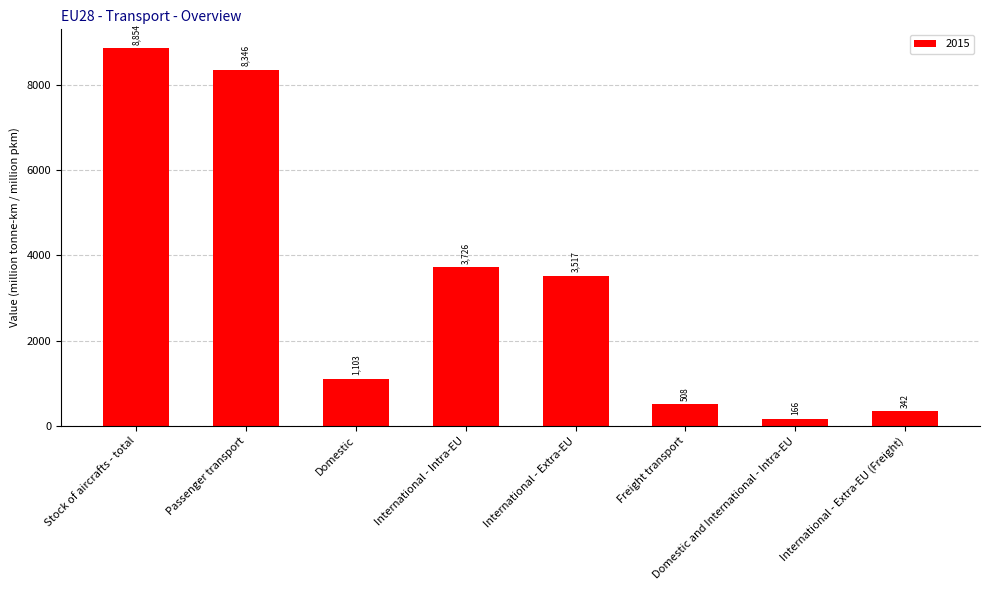

Are the bars grouped side by side (vs. stacked)?

No